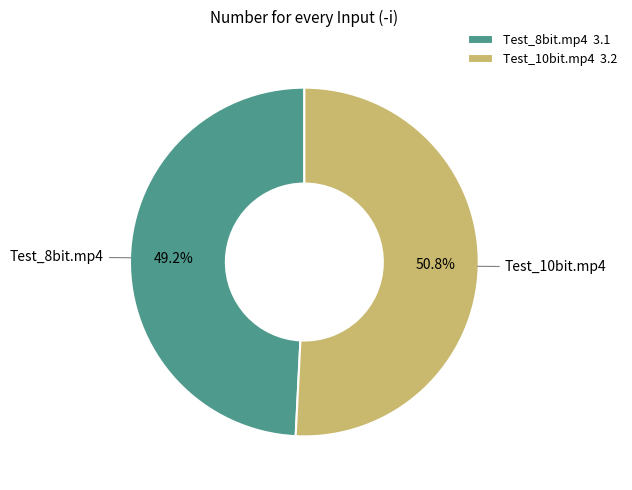

Do Test_8bit.mp4 and Test_10bit.mp4 together represent more than half of the pie?

Yes